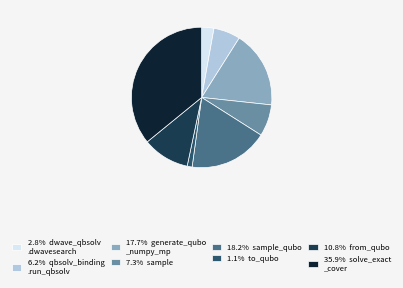

Is there any slice that represents more than half of the pie?

No